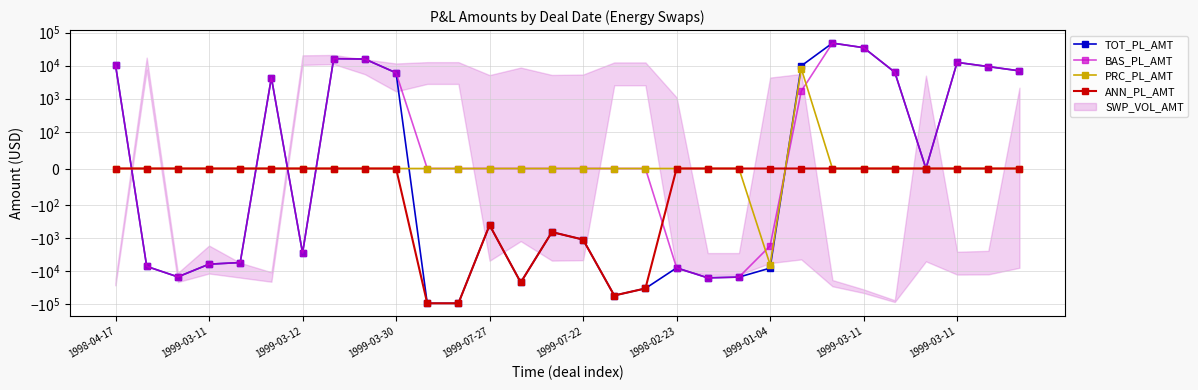

How many distinct data groups are displayed?

4